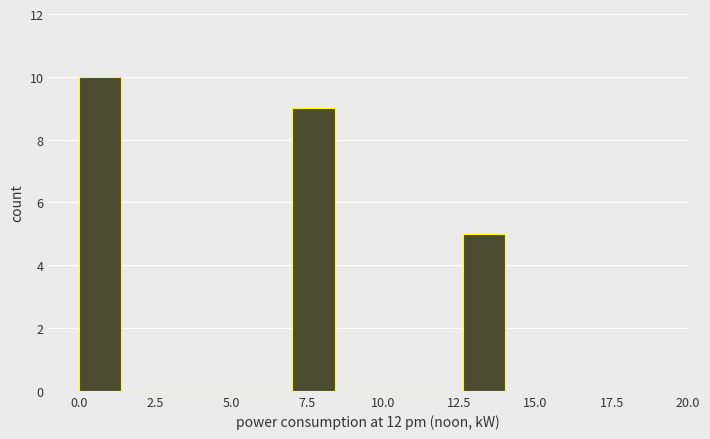

Around what value on the x-axis is the tallest bar? Give the approximate position of its centre, as read against the axis.

0.5